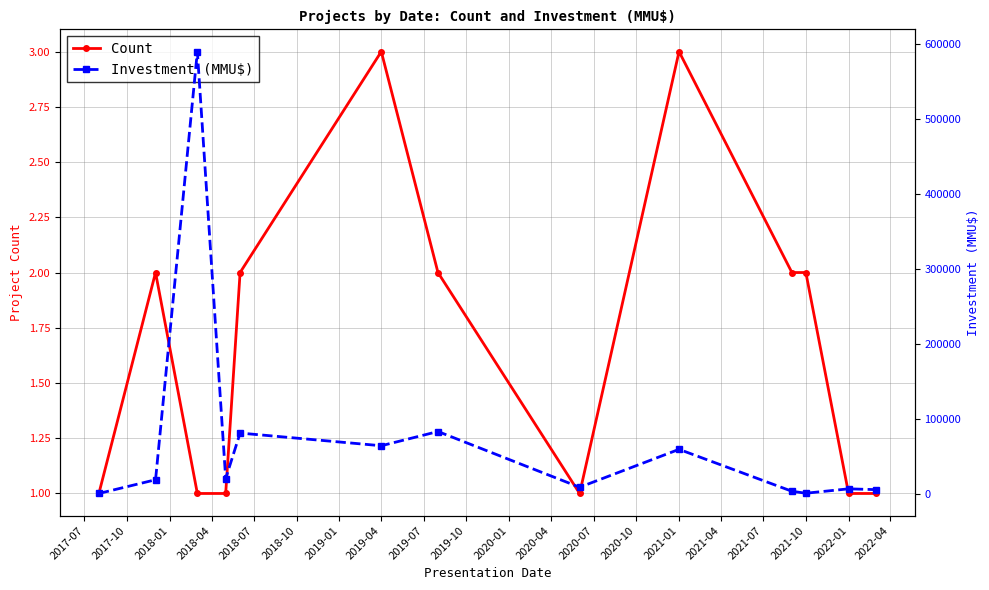

The value of Count at 2019-04 is 3. True or false?

True